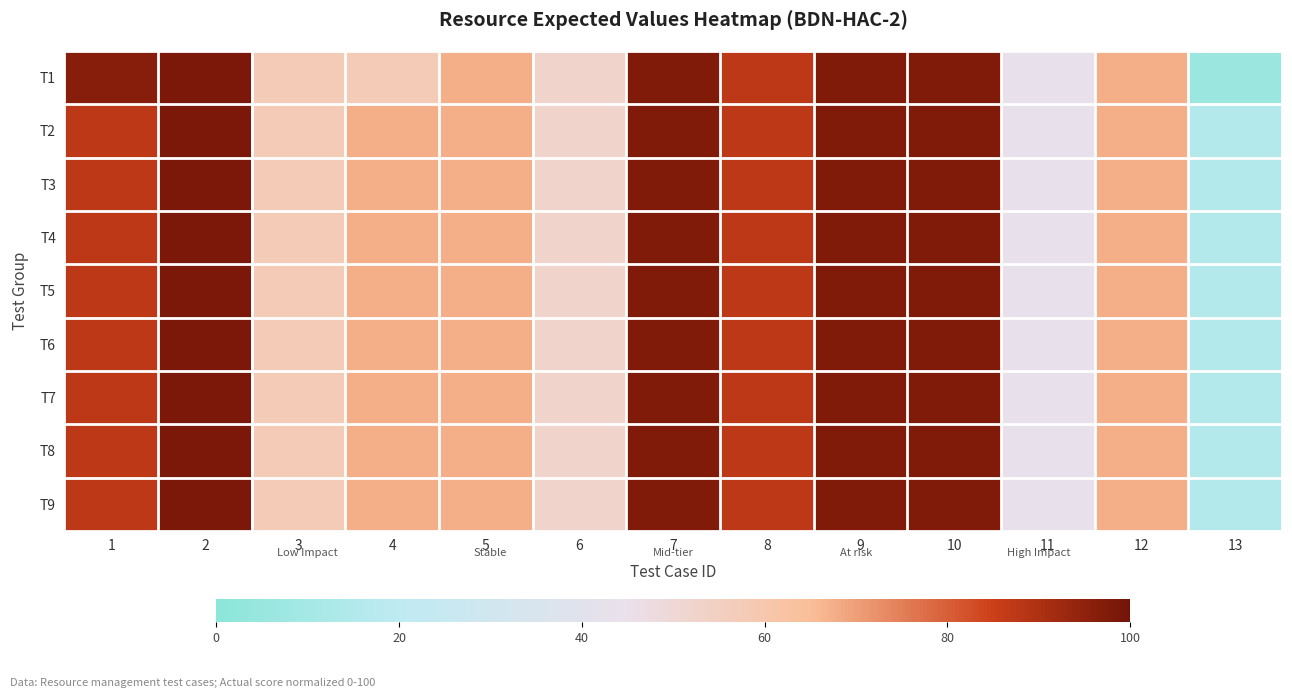

Reading left to right, extract all data points from this chart.

T1: 1=96.2	2=98.3	3=57.7	4=57.7	5=67.6	6=53.0	7=97.6	8=87.3	9=97.6	10=97.6	11=44.0	12=67.6	13=6.1
T2: 1=87.3	2=98.3	3=57.7	4=67.6	5=67.6	6=53.0	7=97.6	8=87.3	9=97.6	10=97.6	11=44.0	12=67.6	13=15.7
T3: 1=87.3	2=98.3	3=57.7	4=67.6	5=67.6	6=53.0	7=97.6	8=87.3	9=97.6	10=97.6	11=44.0	12=67.6	13=15.7
T4: 1=87.3	2=98.3	3=57.7	4=67.6	5=67.6	6=53.0	7=97.6	8=87.3	9=97.6	10=97.6	11=44.0	12=67.6	13=15.7
T5: 1=87.3	2=98.3	3=57.7	4=67.6	5=67.6	6=53.0	7=97.6	8=87.3	9=97.6	10=97.6	11=44.0	12=67.6	13=15.7
T6: 1=87.3	2=98.3	3=57.7	4=67.6	5=67.6	6=53.0	7=97.6	8=87.3	9=97.6	10=97.6	11=44.0	12=67.6	13=15.7
T7: 1=87.3	2=98.3	3=57.7	4=67.6	5=67.6	6=53.0	7=97.6	8=87.3	9=97.6	10=97.6	11=44.0	12=67.6	13=15.7
T8: 1=87.3	2=98.3	3=57.7	4=67.6	5=67.6	6=53.0	7=97.6	8=87.3	9=97.6	10=97.6	11=44.0	12=67.6	13=15.7
T9: 1=87.3	2=98.3	3=57.7	4=67.6	5=67.6	6=53.0	7=97.6	8=87.3	9=97.6	10=97.6	11=44.0	12=67.6	13=15.7